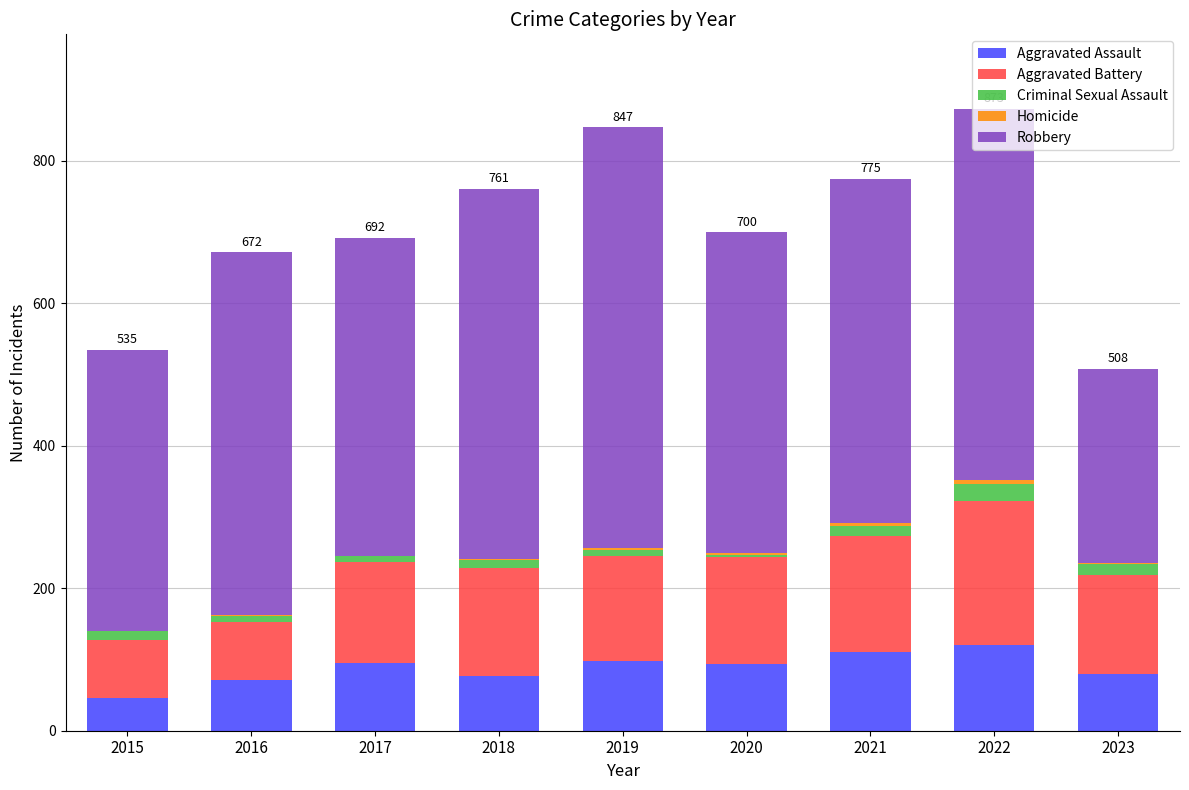

What is the highest value of the Aggravated Assault series?

121